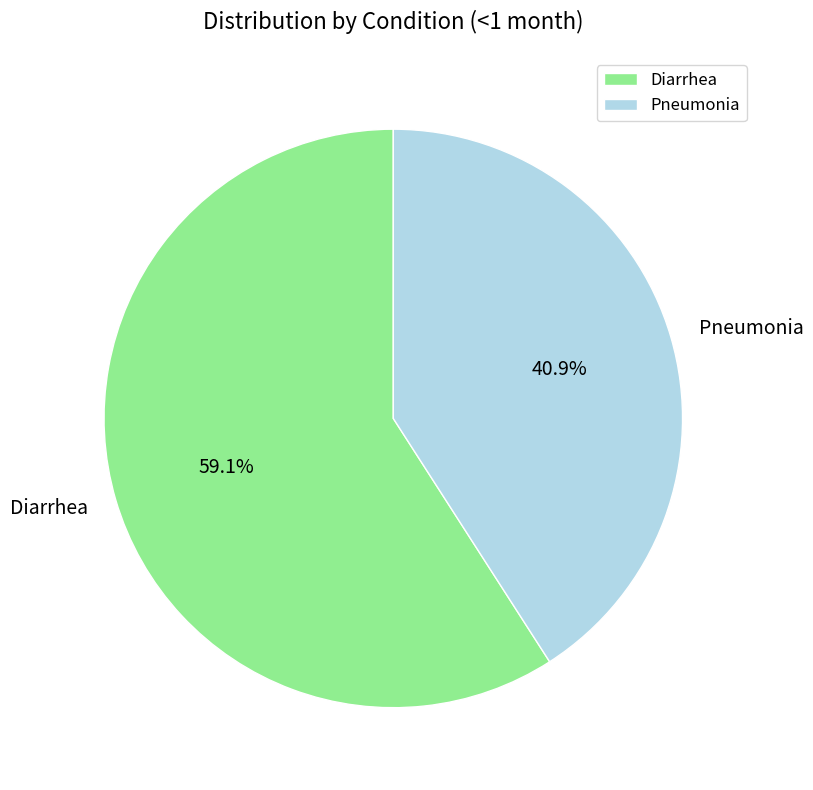

How many slices are in this pie chart?

2